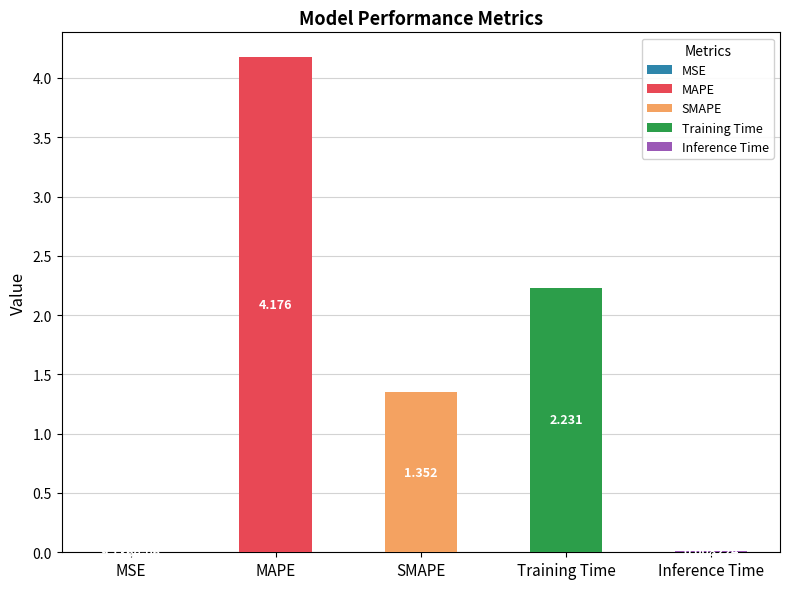

Which category has the lowest value across all series?

MSE